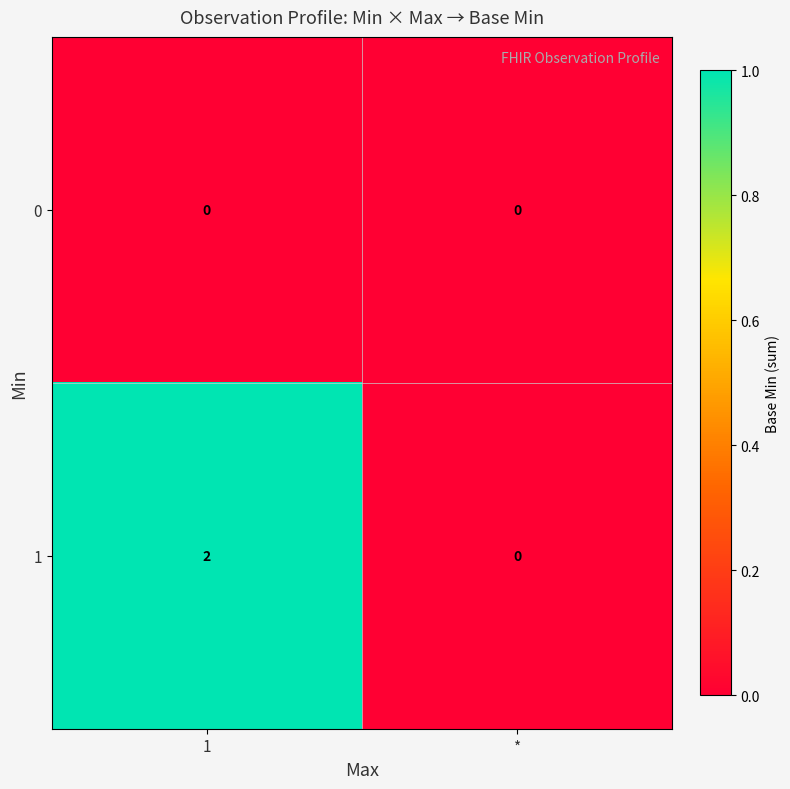

At which category is the sum across all series the highest?

1